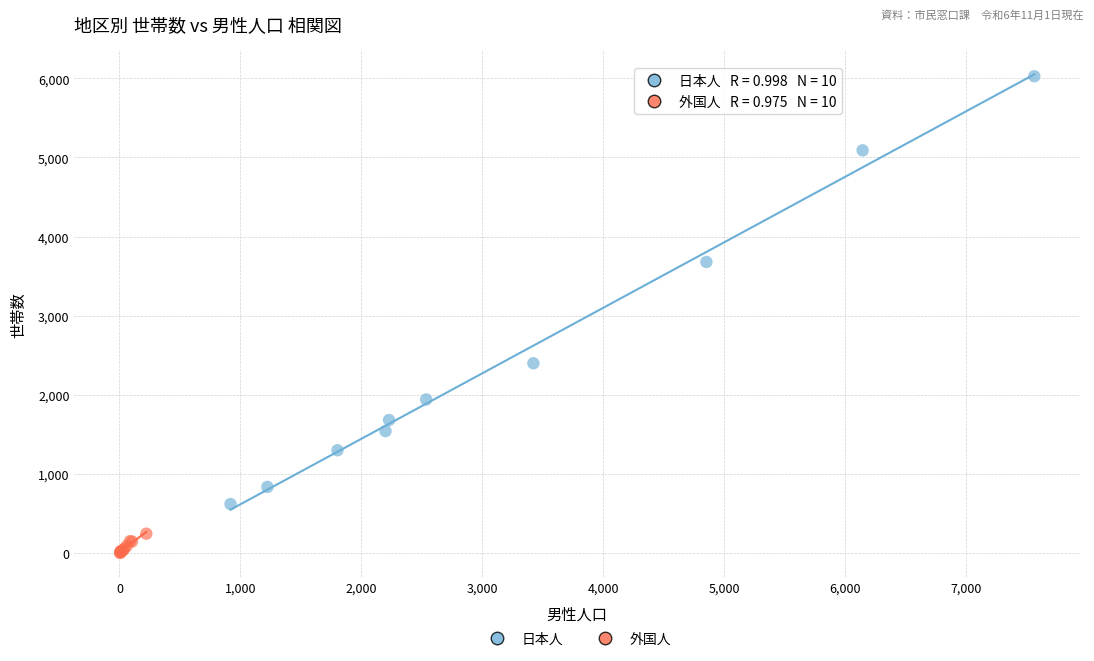

What are all the series names shown in the legend?

日本人, 外国人